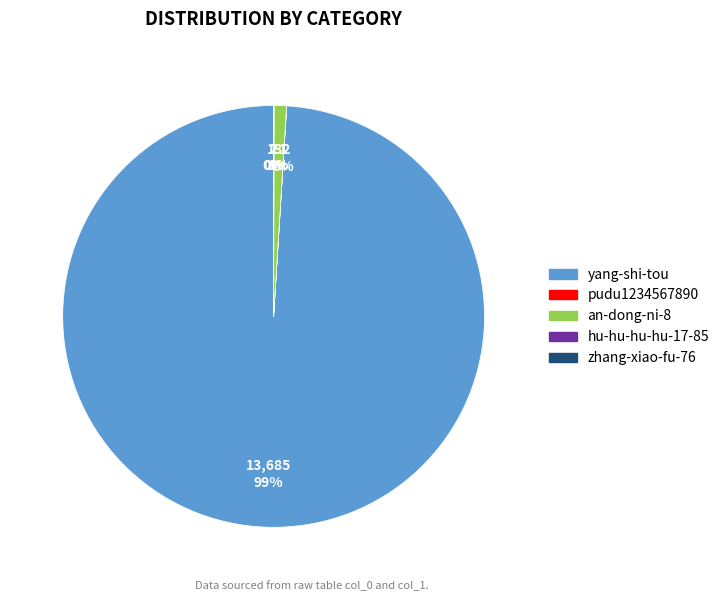

True or false: yang-shi-tou accounts for 90% of the total.

False